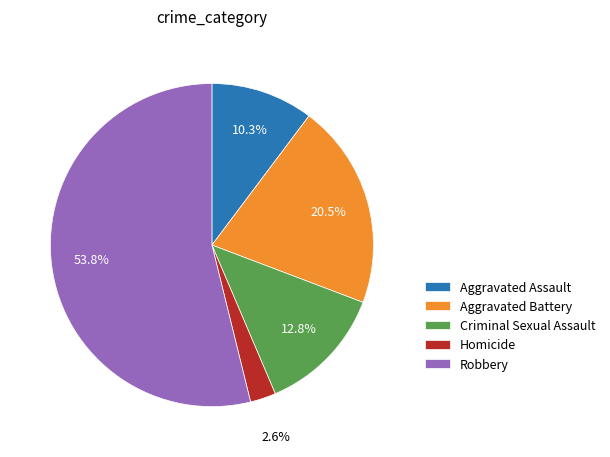

What is the smallest slice in the pie chart?

Homicide